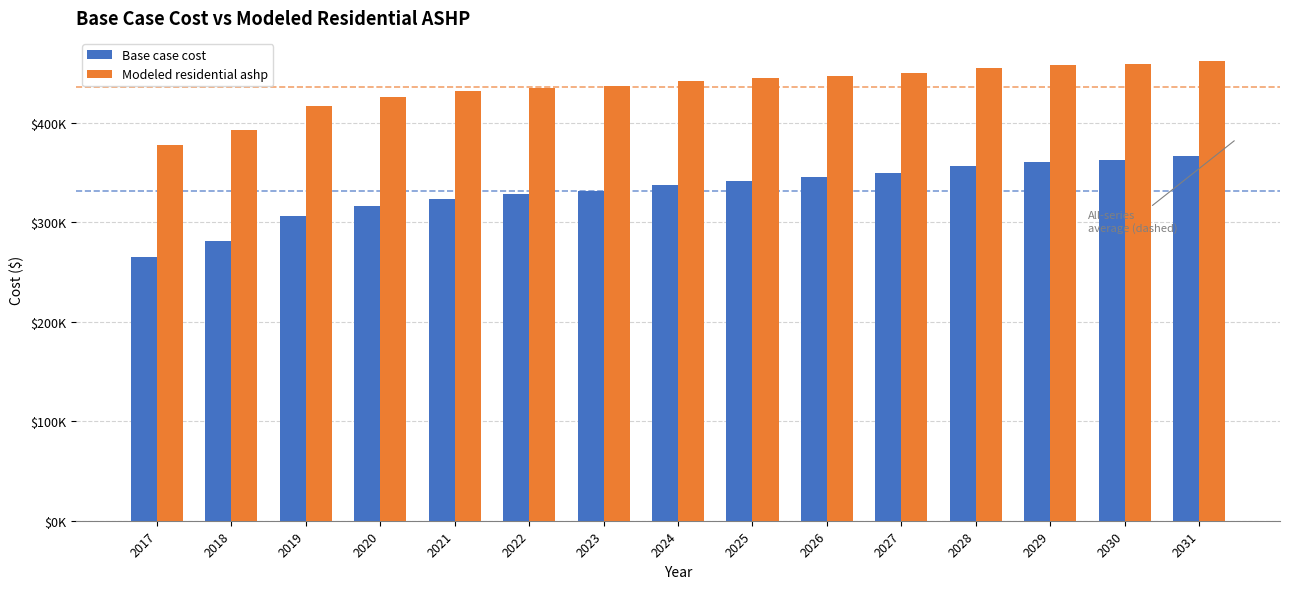

Does the chart contain stacked bars?

No